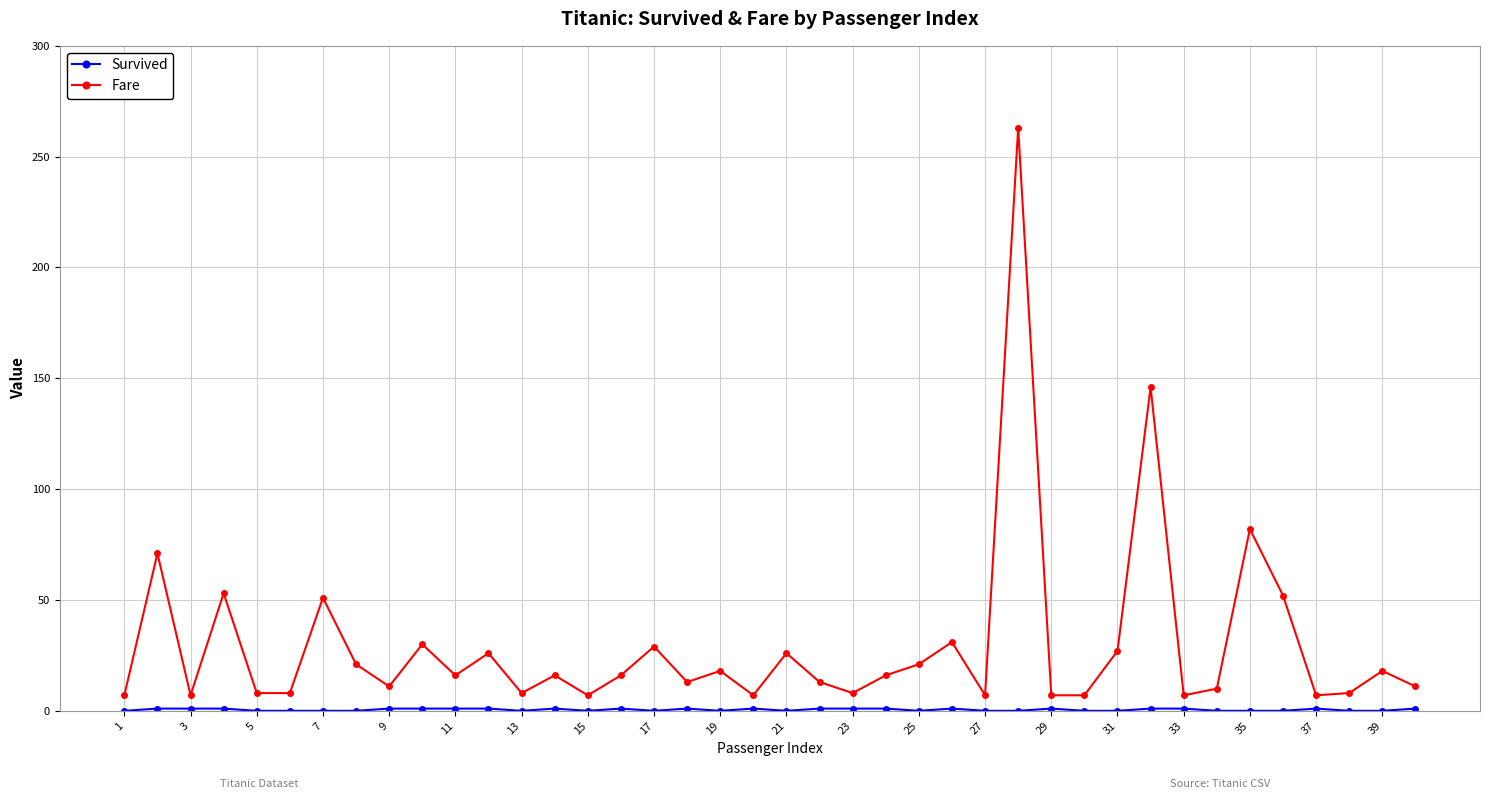

What is the lowest value of the Fare series?

7